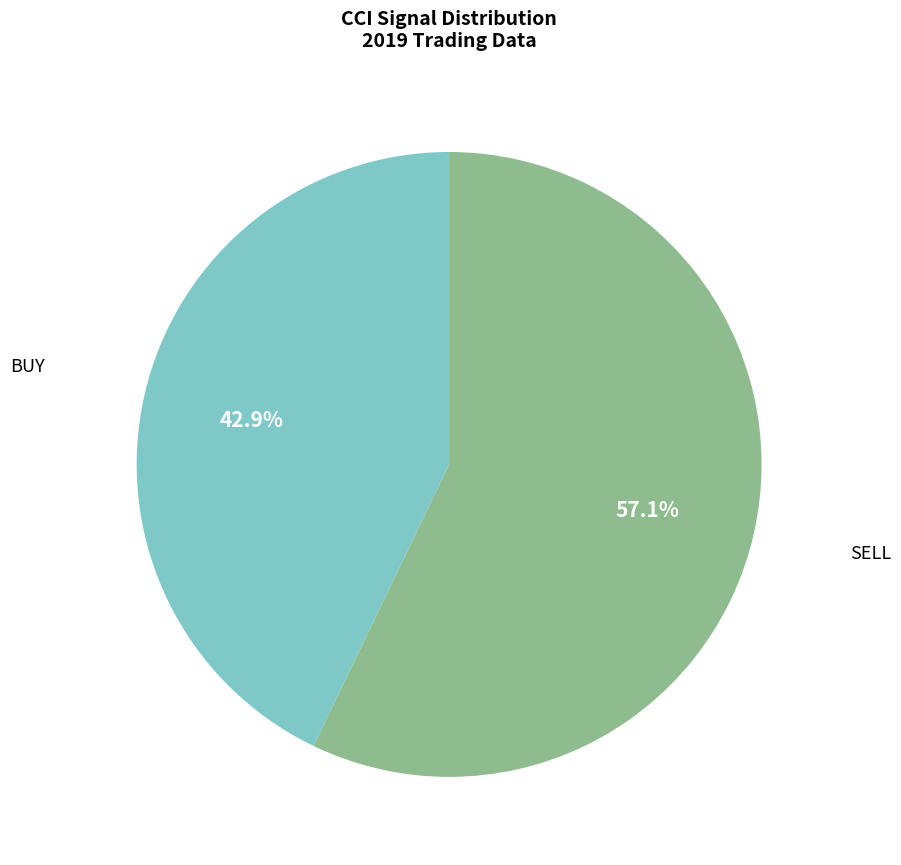

Is there a majority slice in this chart?

Yes